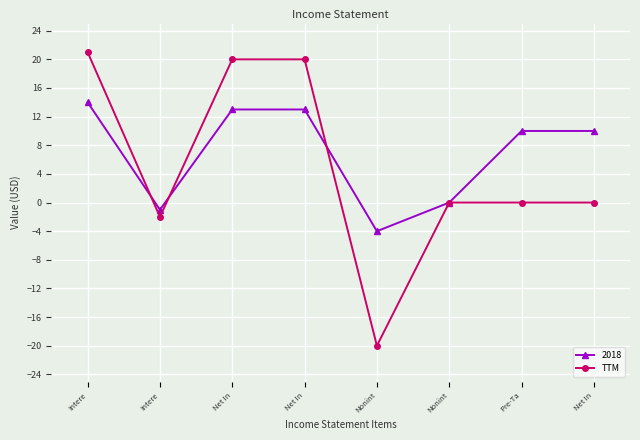

What are all the series names shown in the legend?

2018, TTM